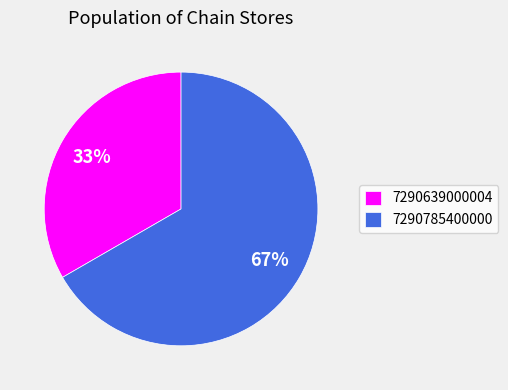

To the nearest percent, what is the average slice percentage?

50%